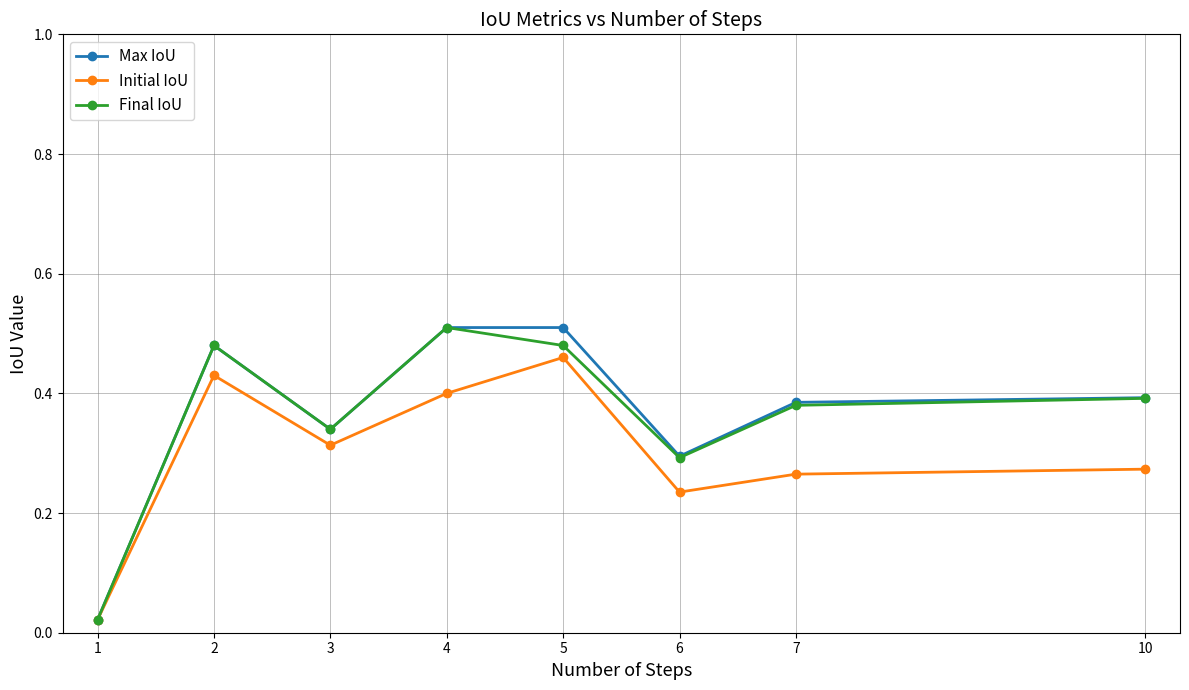

In Final IoU, how many points are lower than both neighbors (excluding endpoints)?

2